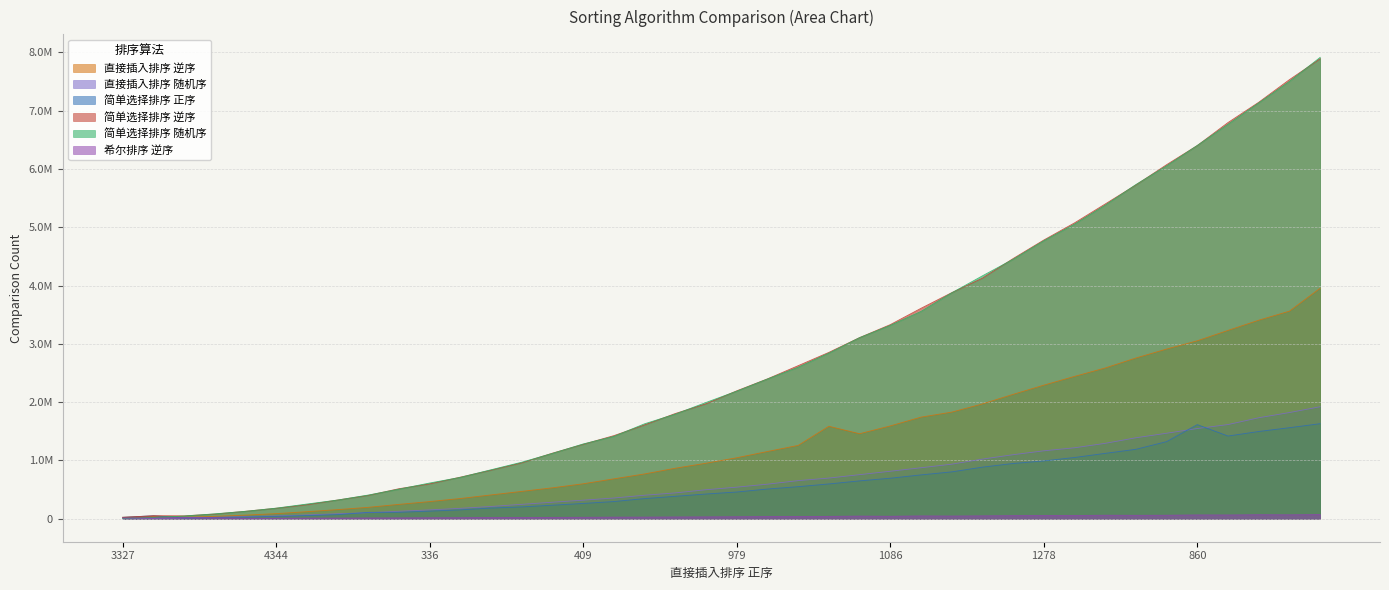

What is the approximate value of 简单选择排序 随机序 at 1012?

3105230